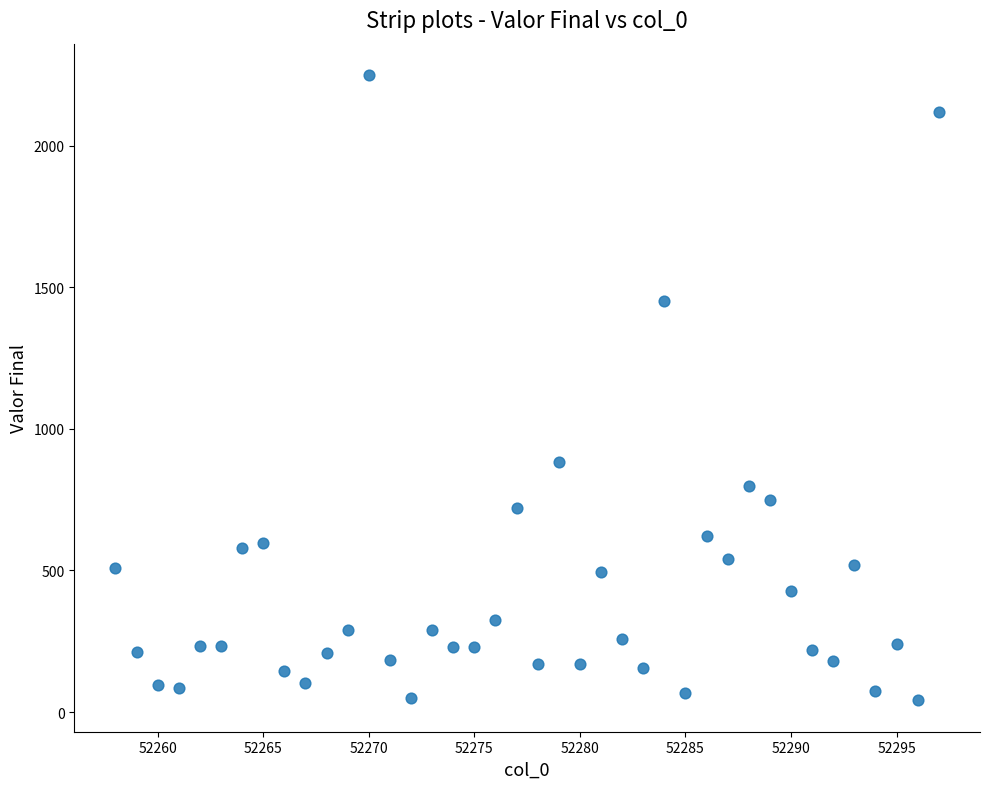

What is the range of X values (max minus min)?

39